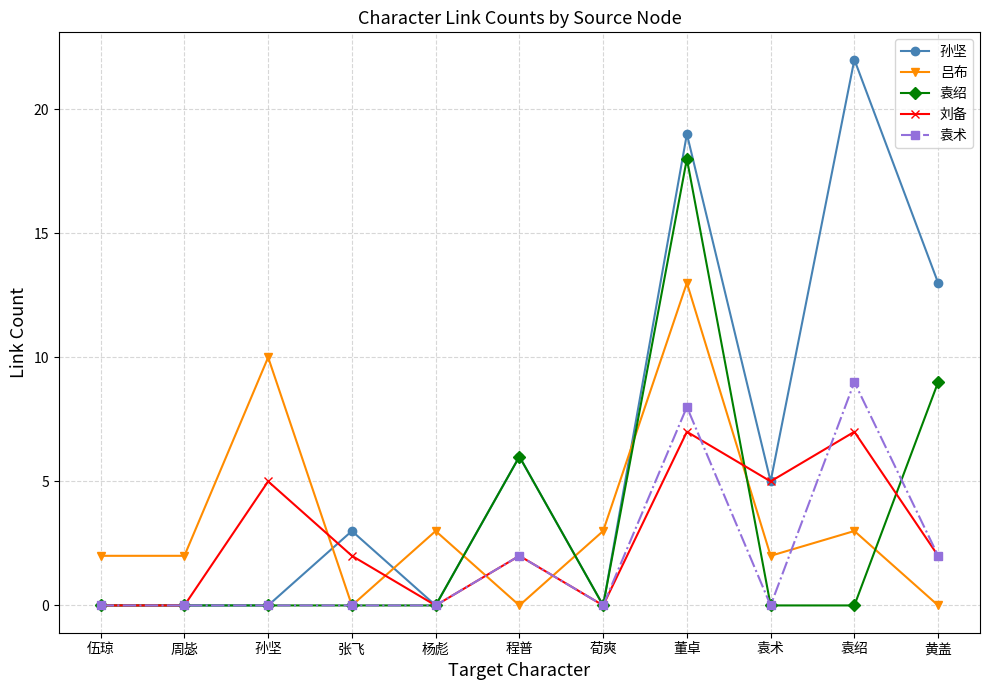

What is the label of the 8th point from the left?

董卓